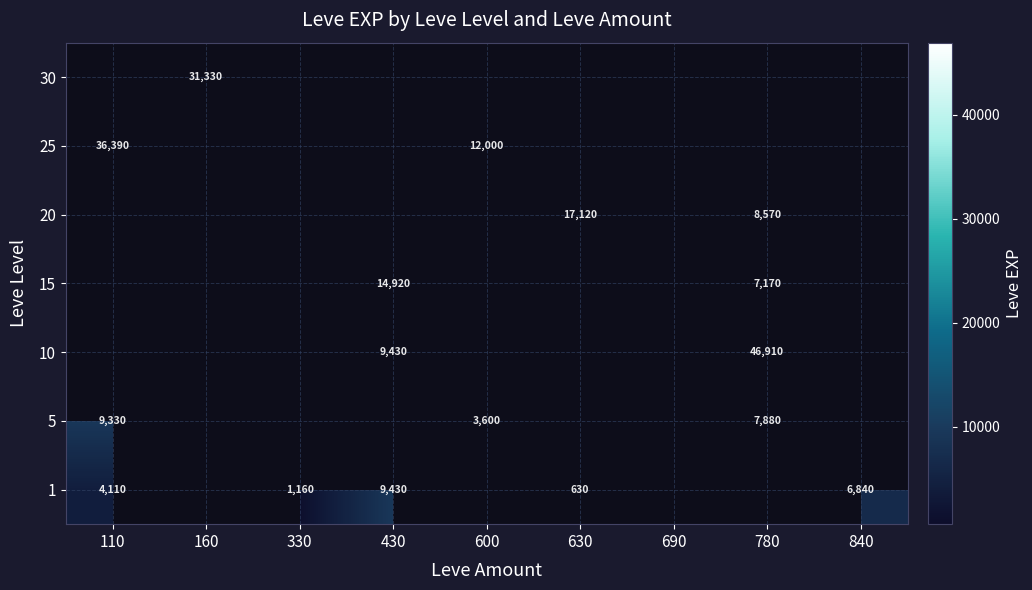

The value of 10 at 780 is 46910. True or false?

True